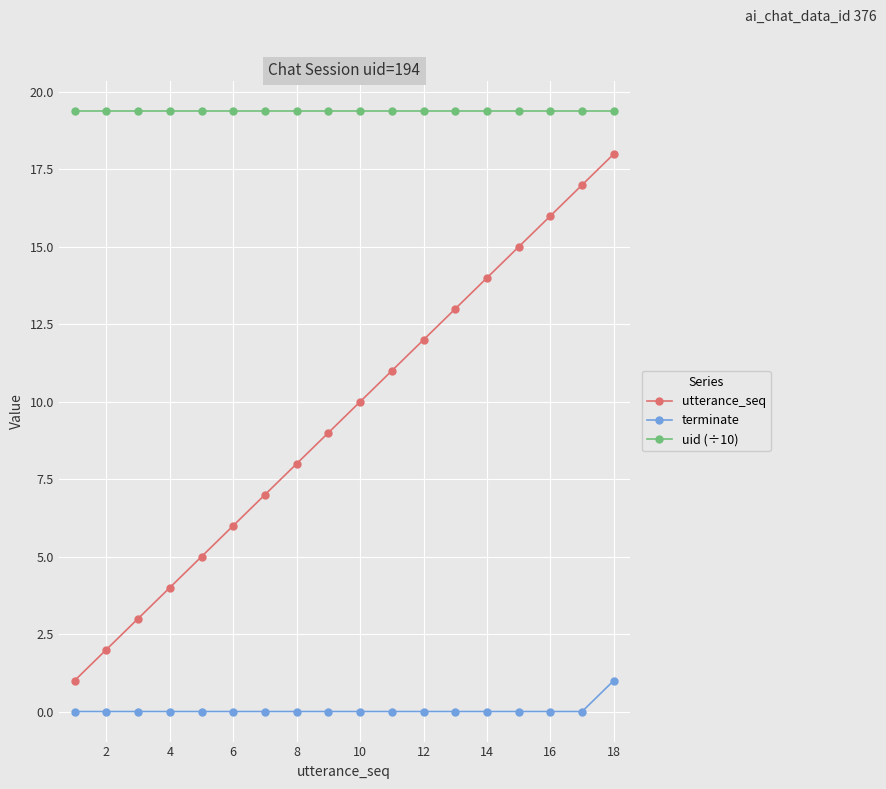

List the series in order of their peak value, highest first.

uid (÷10), utterance_seq, terminate